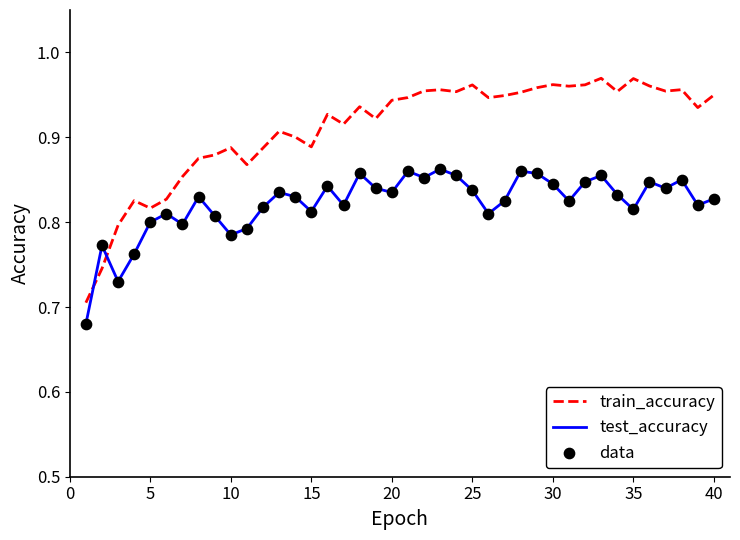

At how many categories does at least one series exceed 0?

40